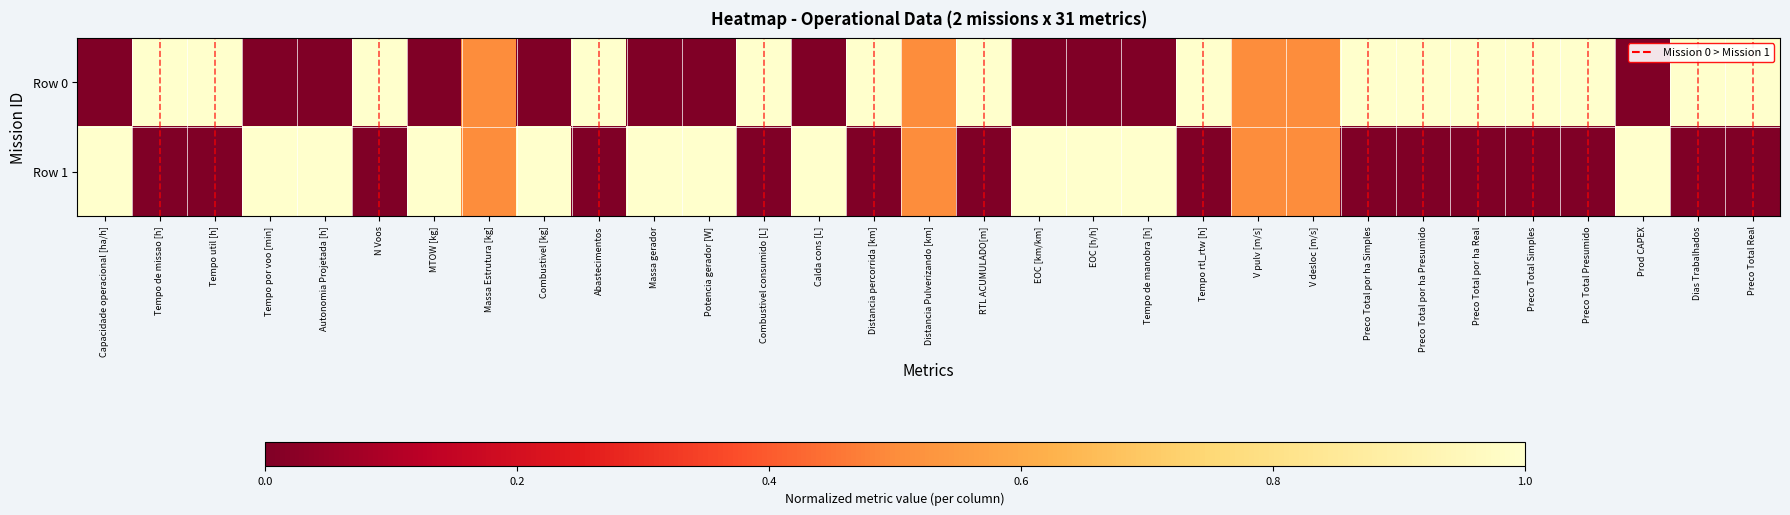

Which series has the largest range (max minus min)?

Row 0